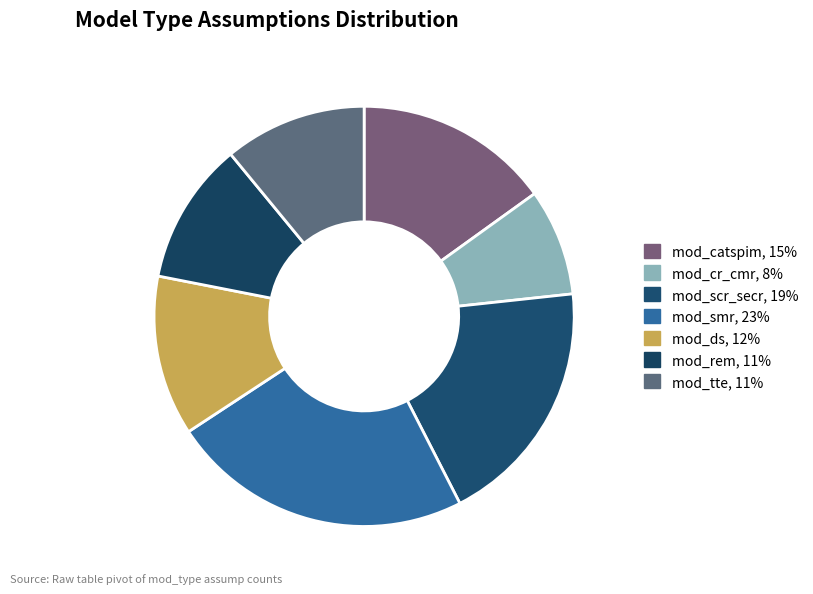

To the nearest percent, what portion does mod_ds represent?

12%